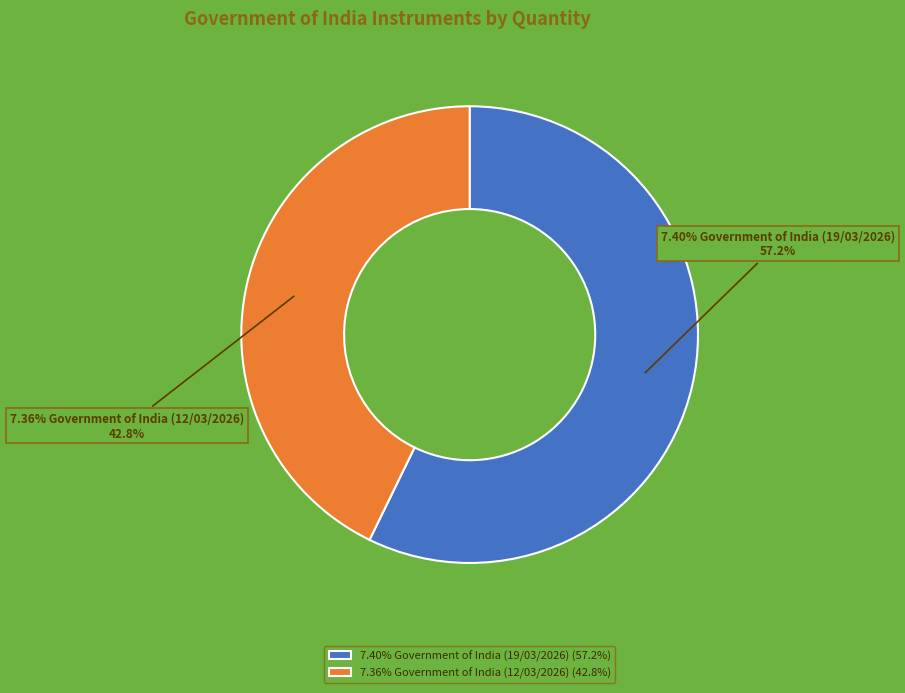

To the nearest percent, what is the difference between the largest and smallest slice percentages?

14%